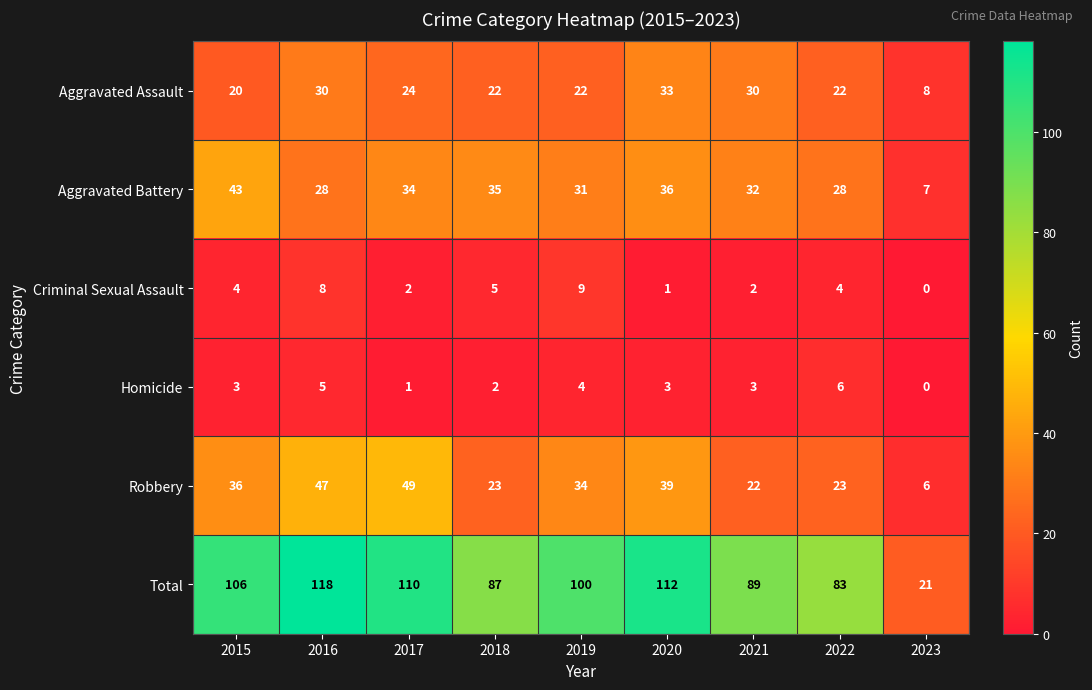

What is the difference between the second highest and second lowest values in the Homicide series?

4